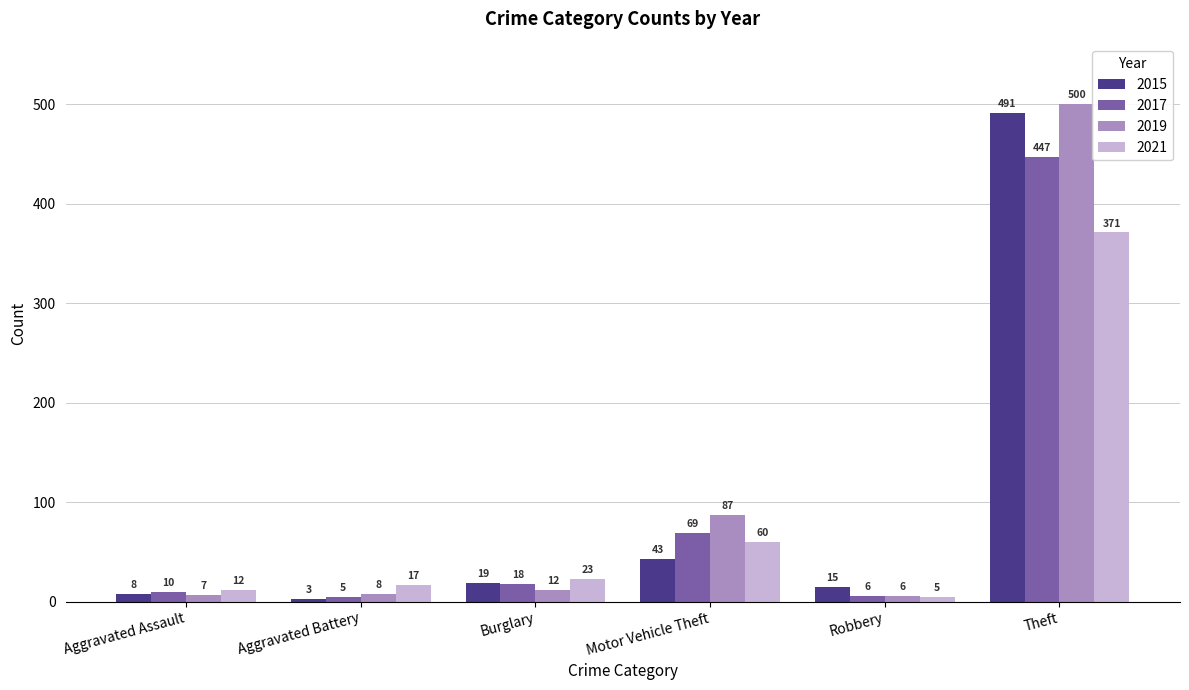

Reading right to left, transcribe all the data shown in this chart.

2015: Theft=491	Robbery=15	Motor Vehicle Theft=43	Burglary=19	Aggravated Battery=3	Aggravated Assault=8
2017: Theft=447	Robbery=6	Motor Vehicle Theft=69	Burglary=18	Aggravated Battery=5	Aggravated Assault=10
2019: Theft=500	Robbery=6	Motor Vehicle Theft=87	Burglary=12	Aggravated Battery=8	Aggravated Assault=7
2021: Theft=371	Robbery=5	Motor Vehicle Theft=60	Burglary=23	Aggravated Battery=17	Aggravated Assault=12